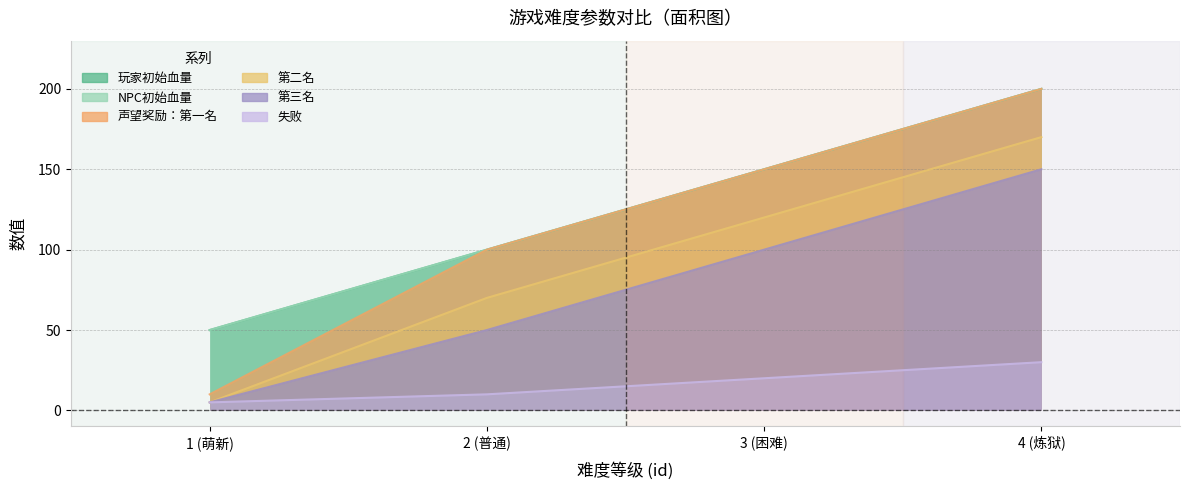

True or false: 玩家初始血量 and 第三名 cross at least once.

False